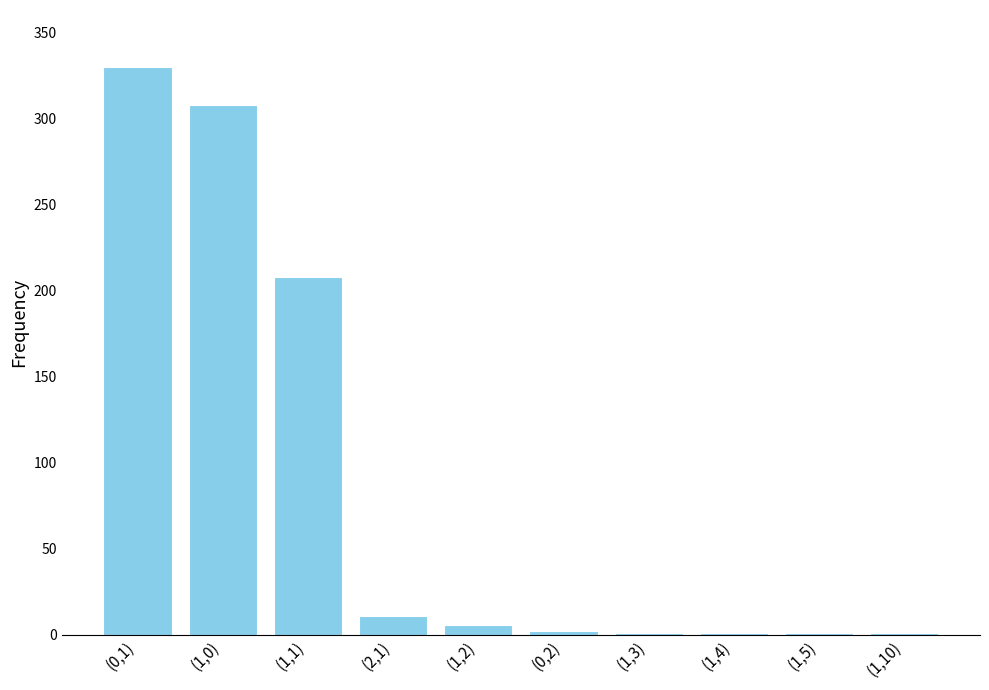

What is the change in value from (1,1) to (2,1)?

-197